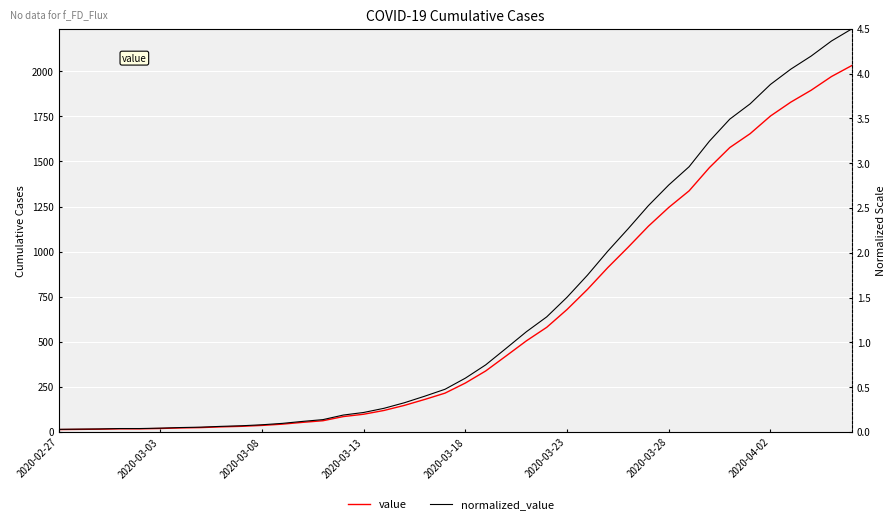

Rank the series by their average value, from highest to lowest.

value, normalized_value